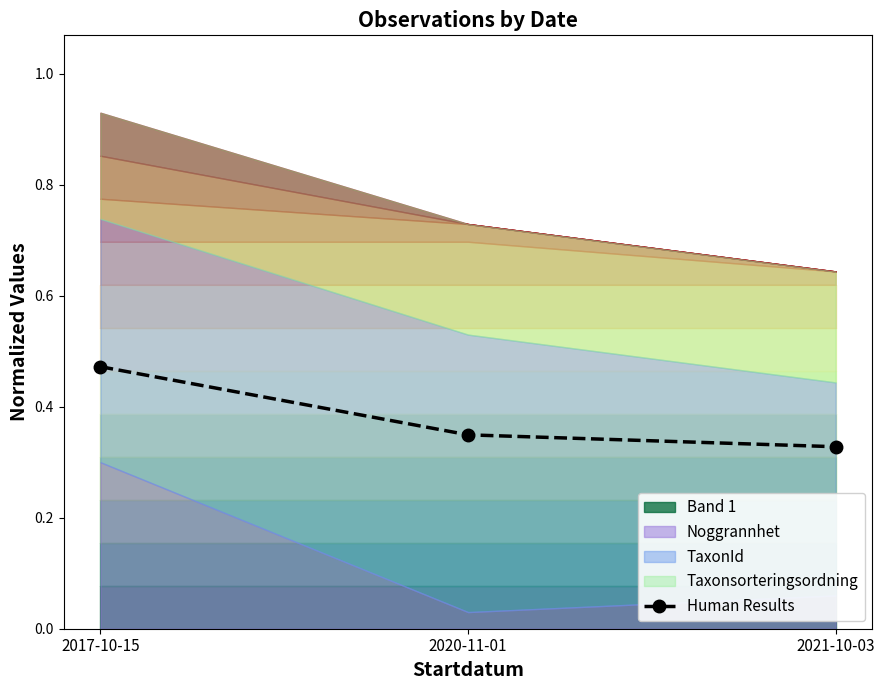

List the labels in order of value, largest first.

2017-10-15, 2020-11-01, 2021-10-03